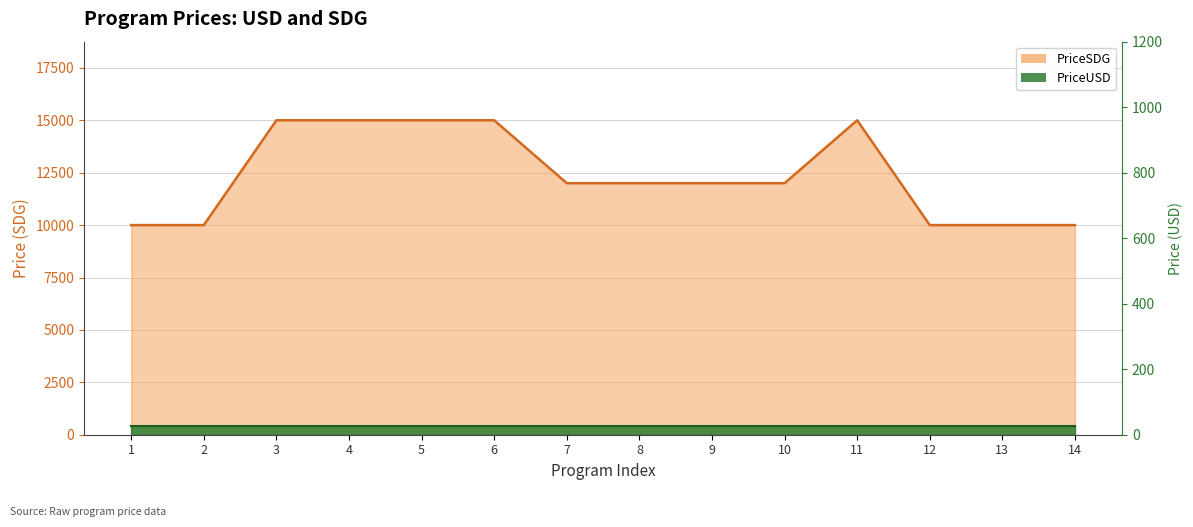

List the labels in order of value, smallest first.

1, 2, 12, 13, 14, 7, 8, 9, 10, 3, 4, 5, 6, 11